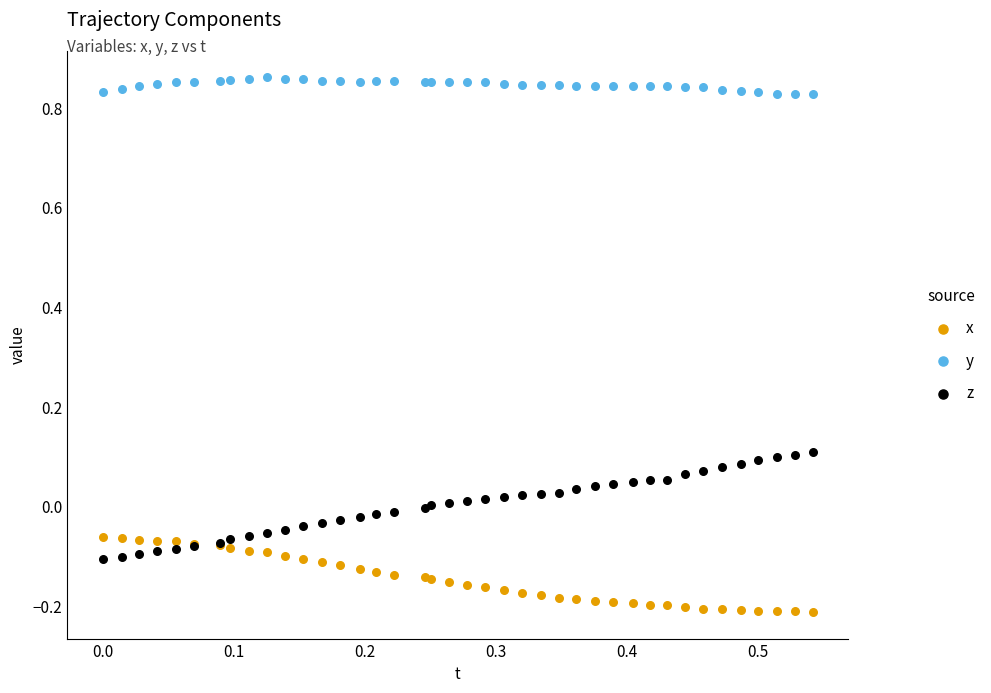

Which series reaches the maximum Y coordinate?

y